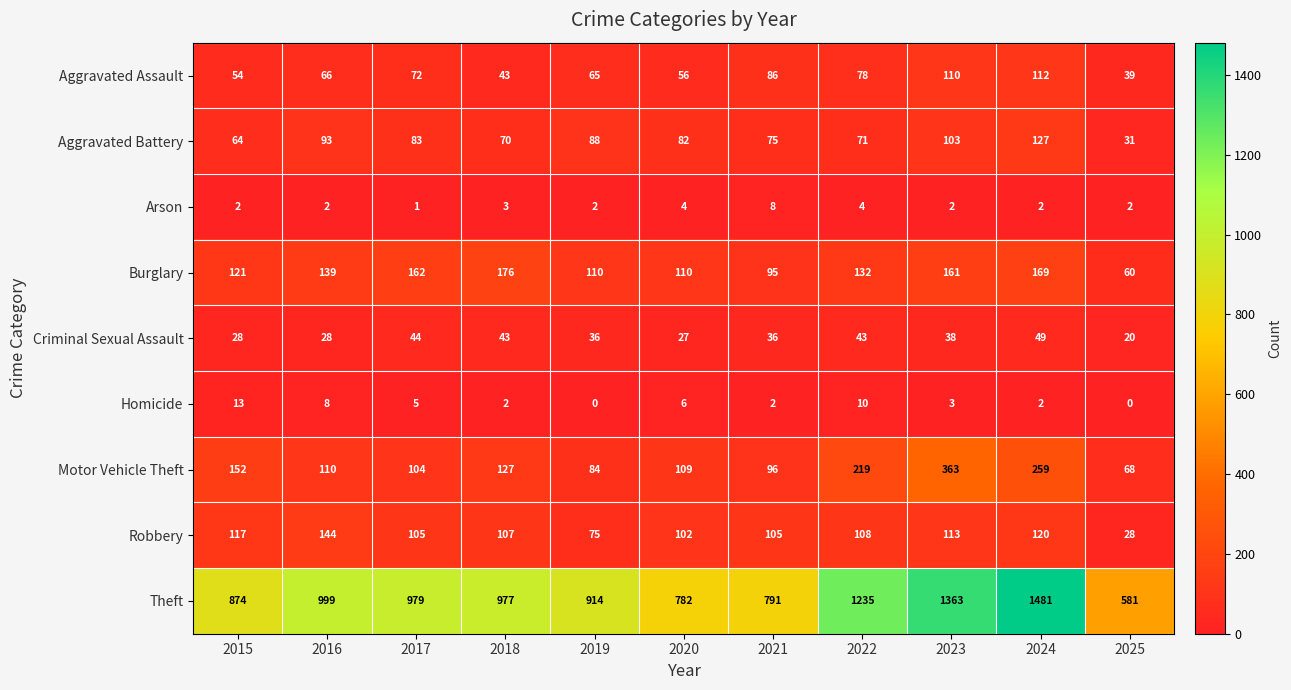

List the series in order of their peak value, lowest first.

Arson, Homicide, Criminal Sexual Assault, Aggravated Assault, Aggravated Battery, Robbery, Burglary, Motor Vehicle Theft, Theft